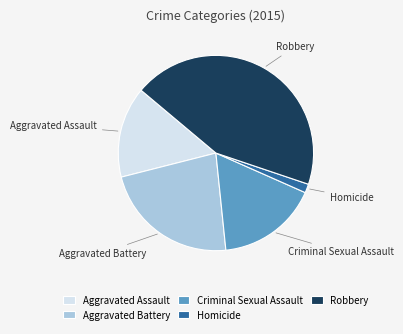

How many segments does this pie chart have?

5